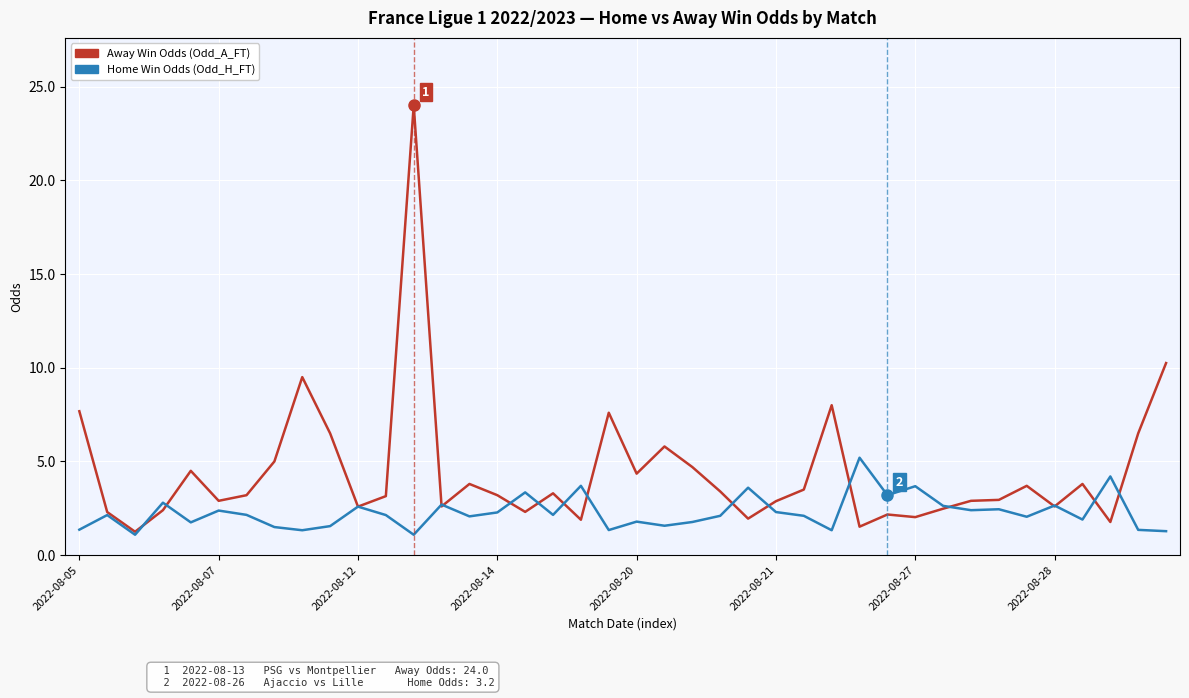

What is the minimum value for Home Win Odds (Odd_H_FT)?

1.1